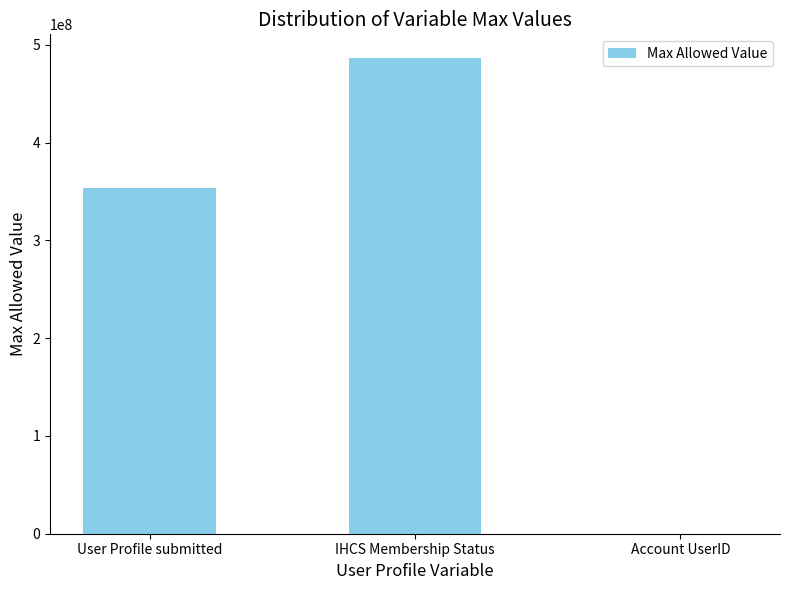

What is the greatest value displayed?

486306141